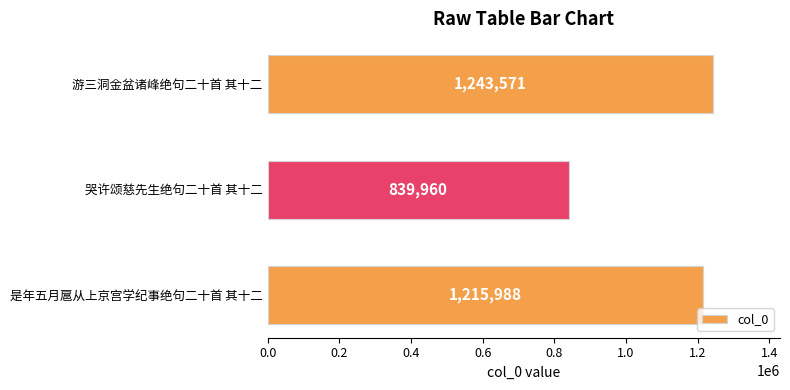

How many categories are shown in the chart?

3